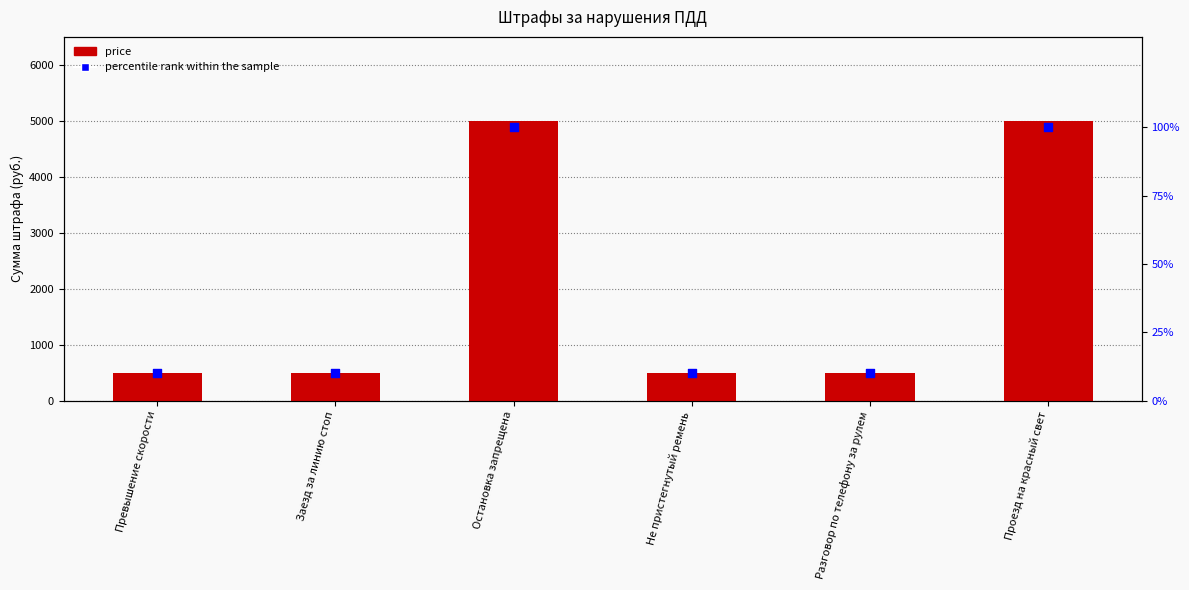

Which series reaches the maximum Y coordinate?

price